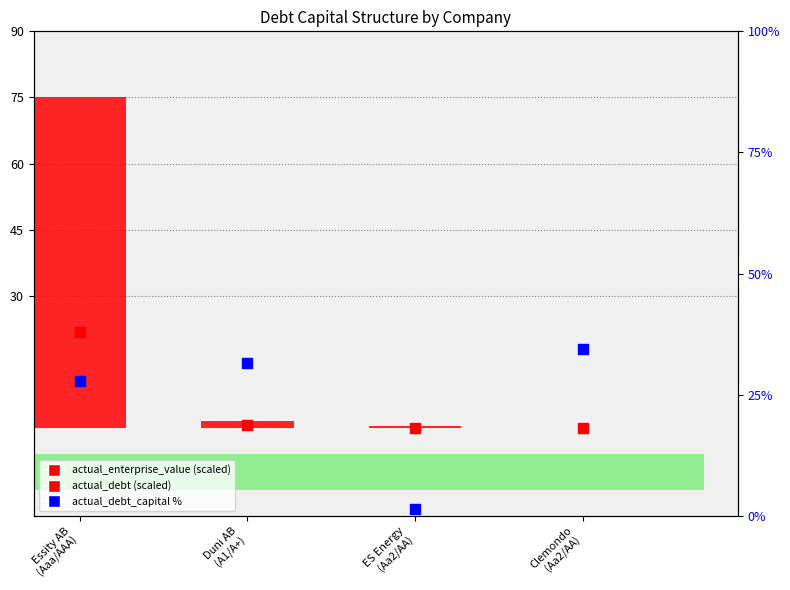

Which series has the largest total across all categories?

actual_debt_capital